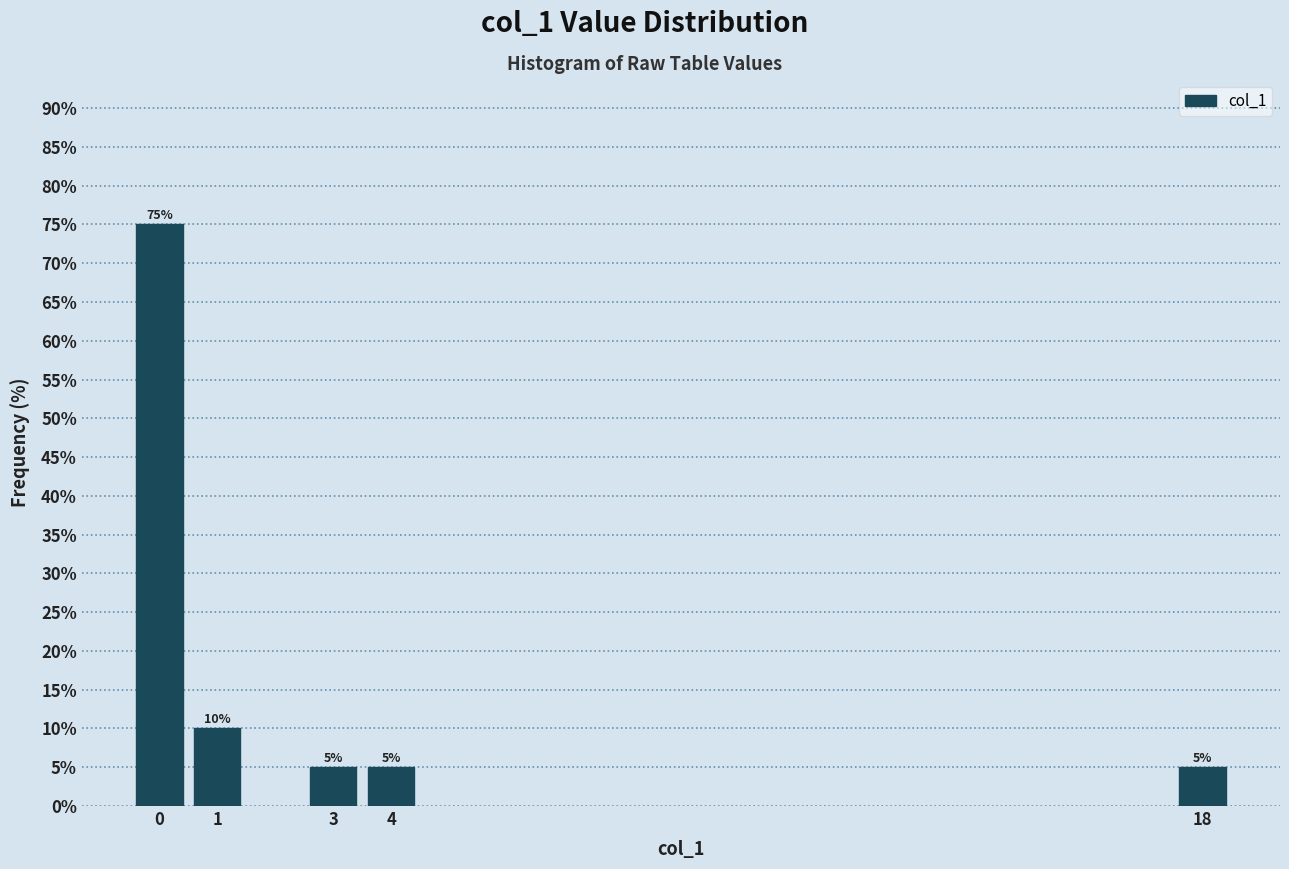

Reading right to left, transcribe all the data shown in this chart.

18=5	4=5	3=5	1=10	0=75